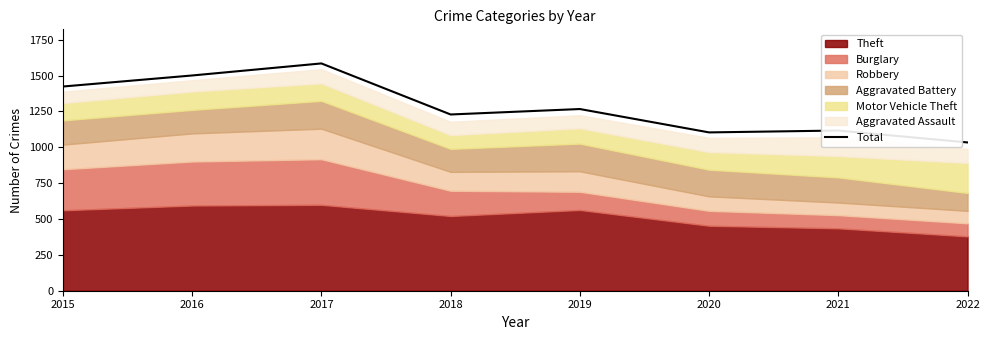

What is the difference between the values at 2015 and 2021?

307